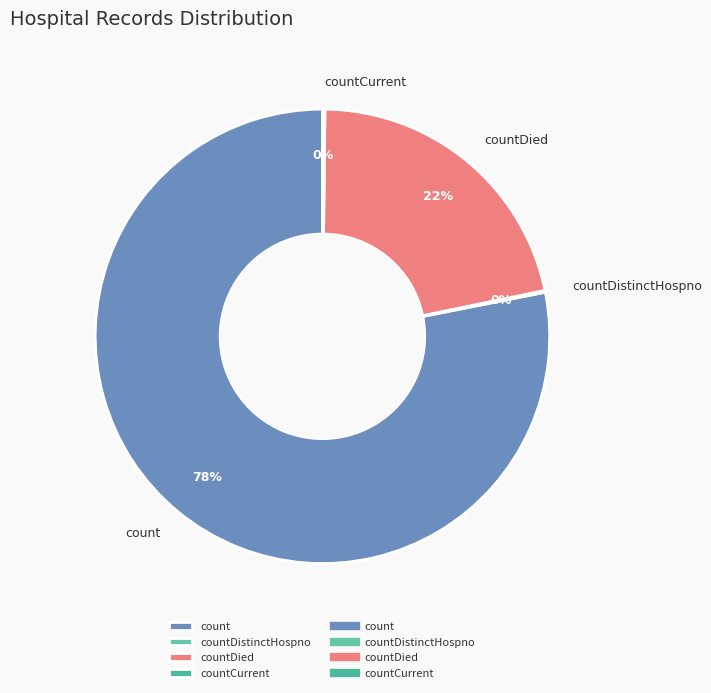

To the nearest percent, what percentage of the pie is countDied?

22%